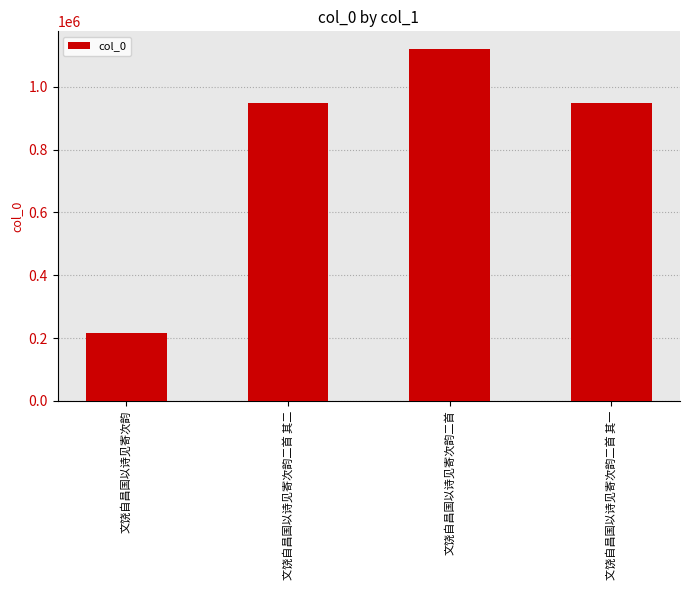

How many bars are there in total?

4